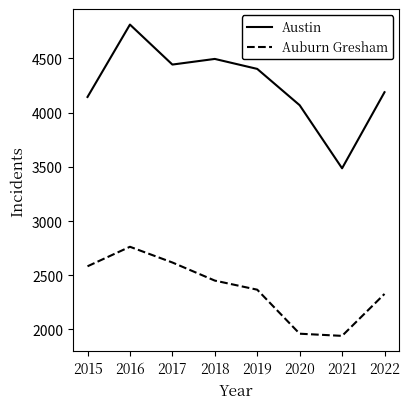

Read the Austin value at 2022, to the nearest 50.

4200